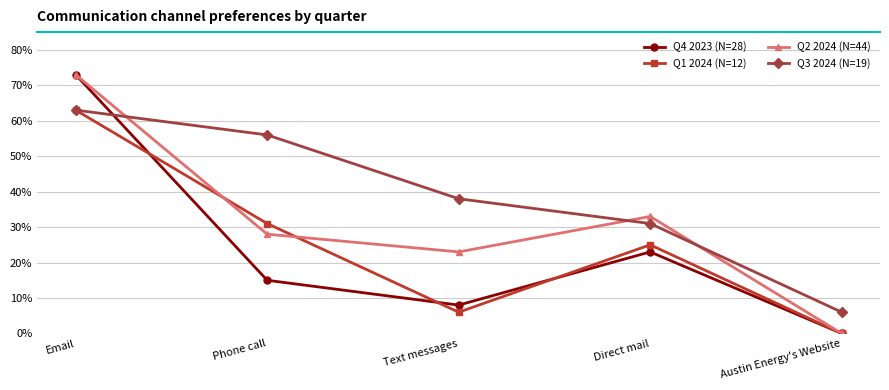

Which category has the lowest value in the Q2 2024 (N=44) series?

Austin Energy's Website